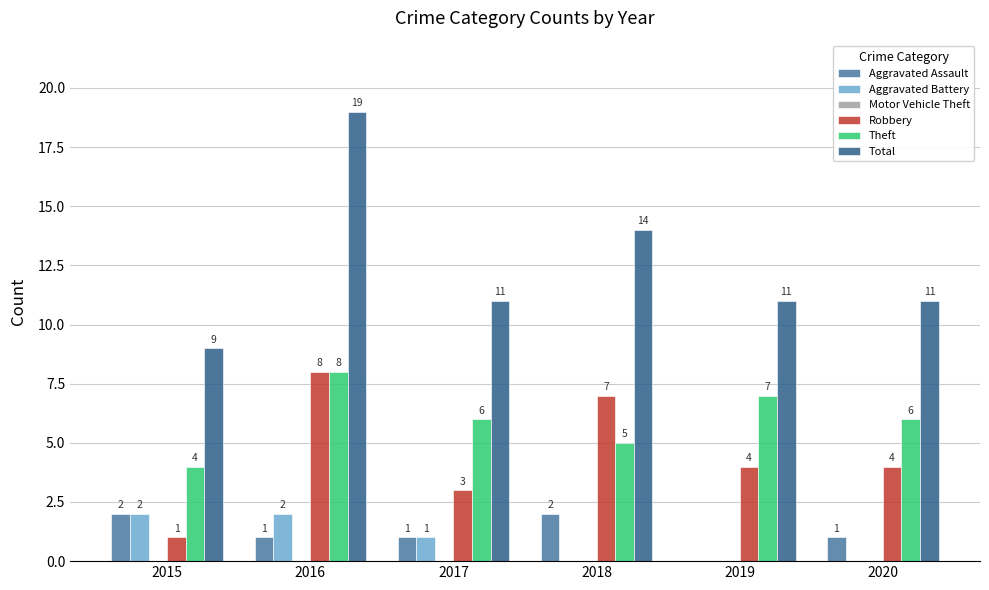

What is the maximum value for Robbery?

8